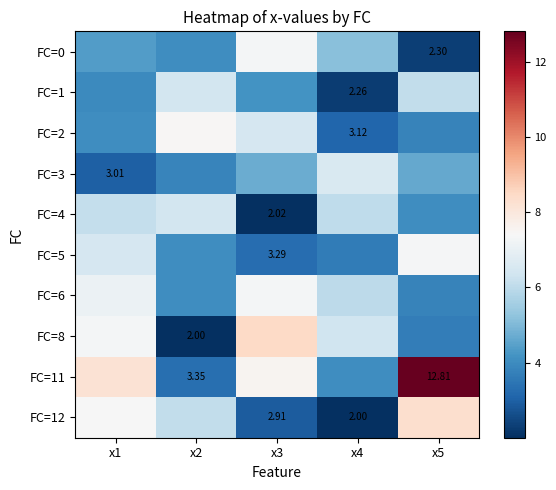

Which has a higher value, x4 or x2?

x4